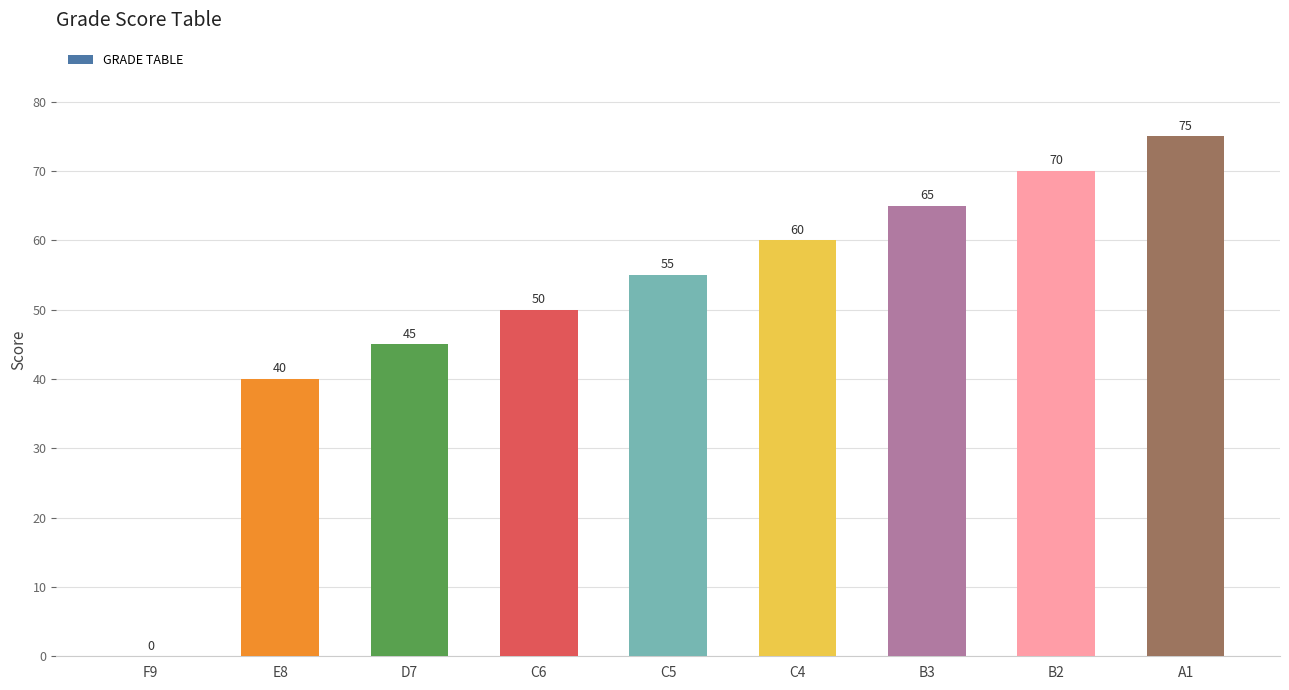

What is the sum of the values at F9 and C5?

55